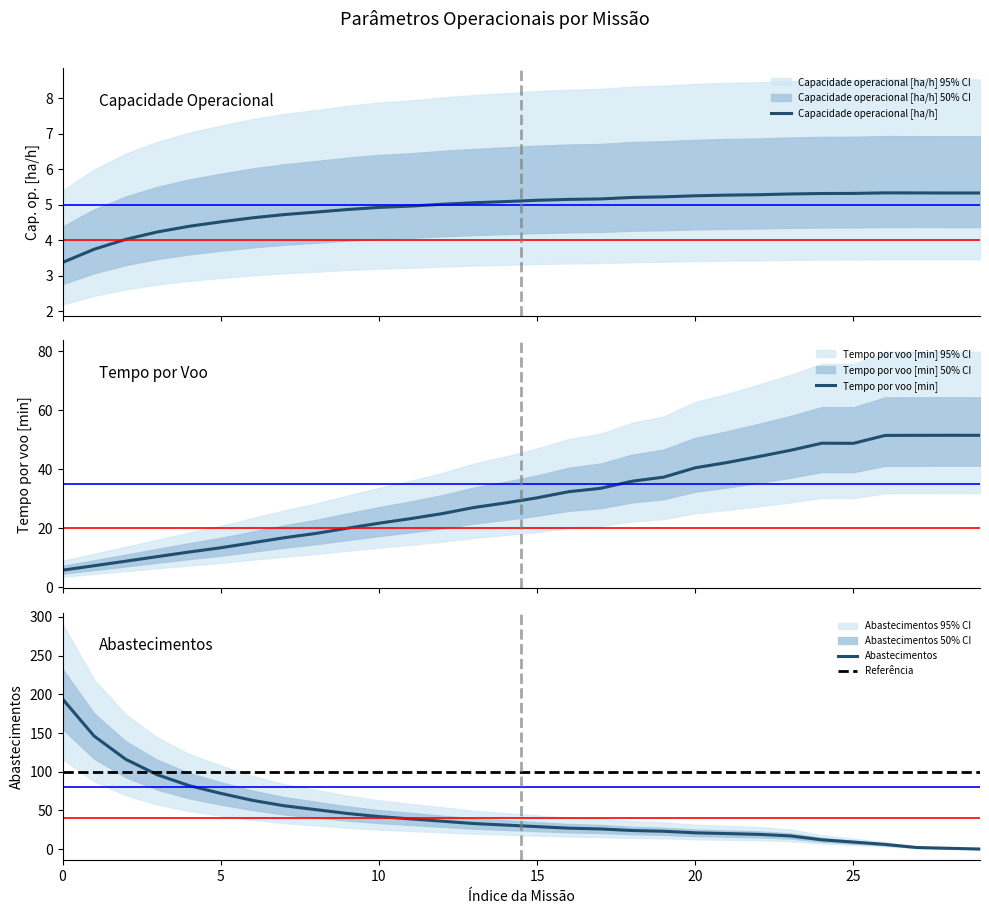

At how many categories does at least one series exceed 143?

2